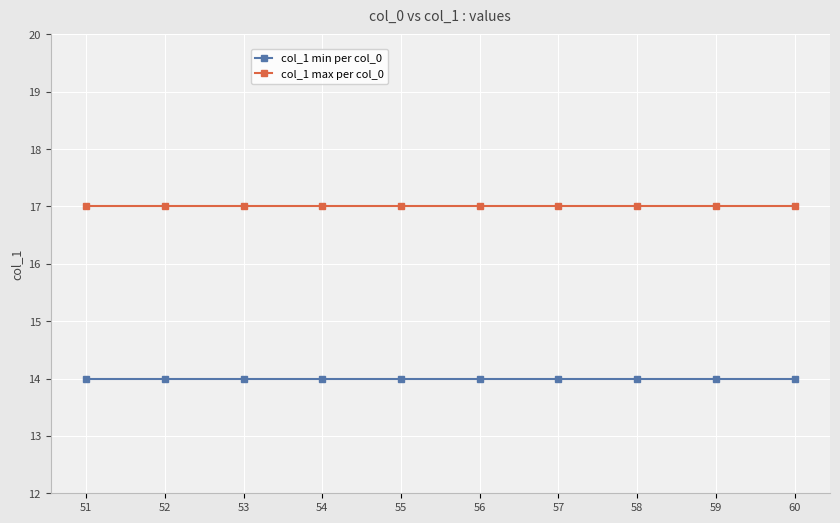

List the series in order of their overall mean, lowest first.

col_1 min per col_0, col_1 max per col_0